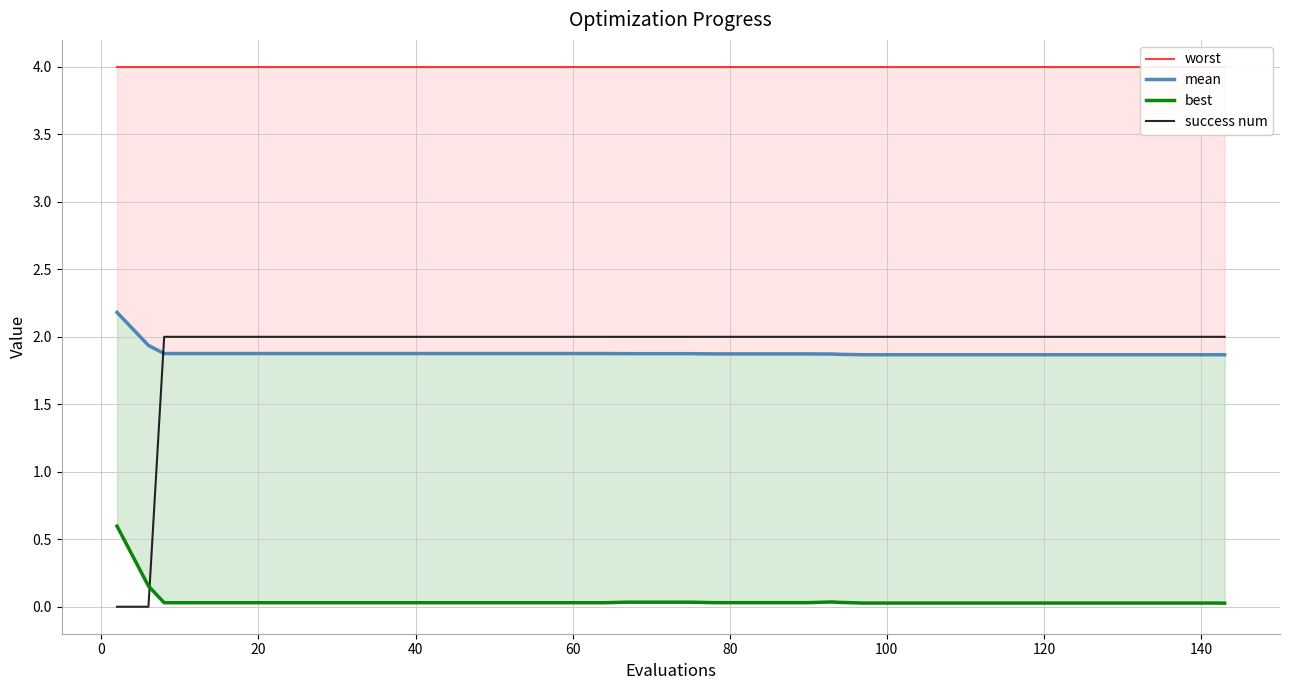

Which series has the largest total across all categories?

worst